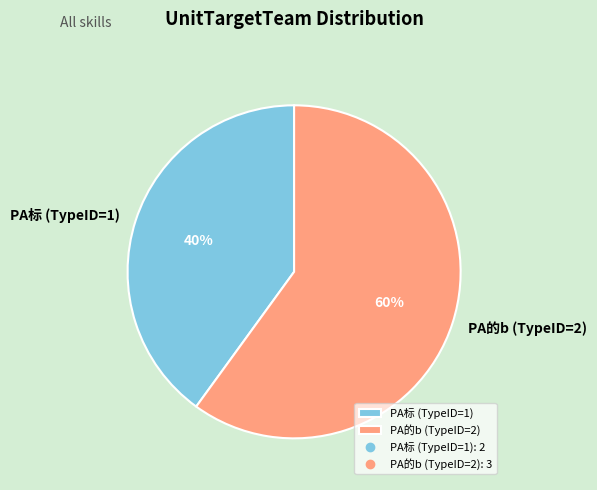

Combined, do PA的b (TypeID=2) and PA标 (TypeID=1) account for over 50%?

Yes